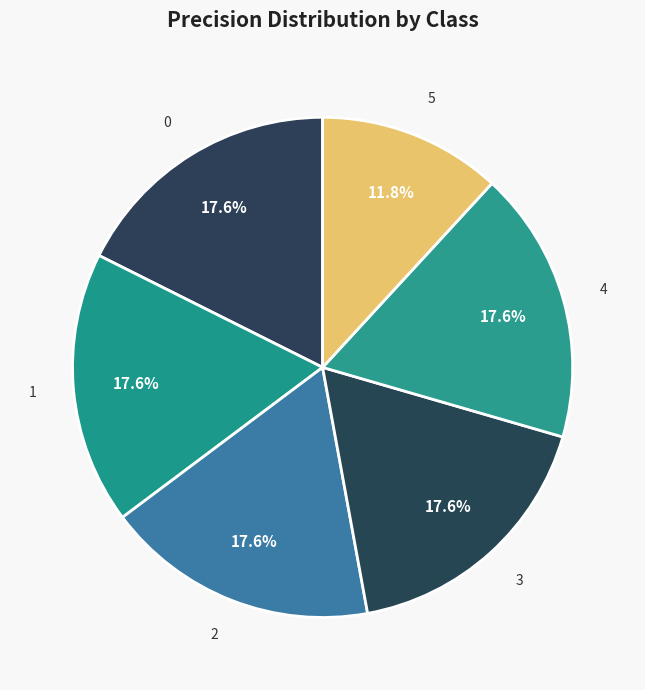

Is it true that 5 is 12% of the pie?

True